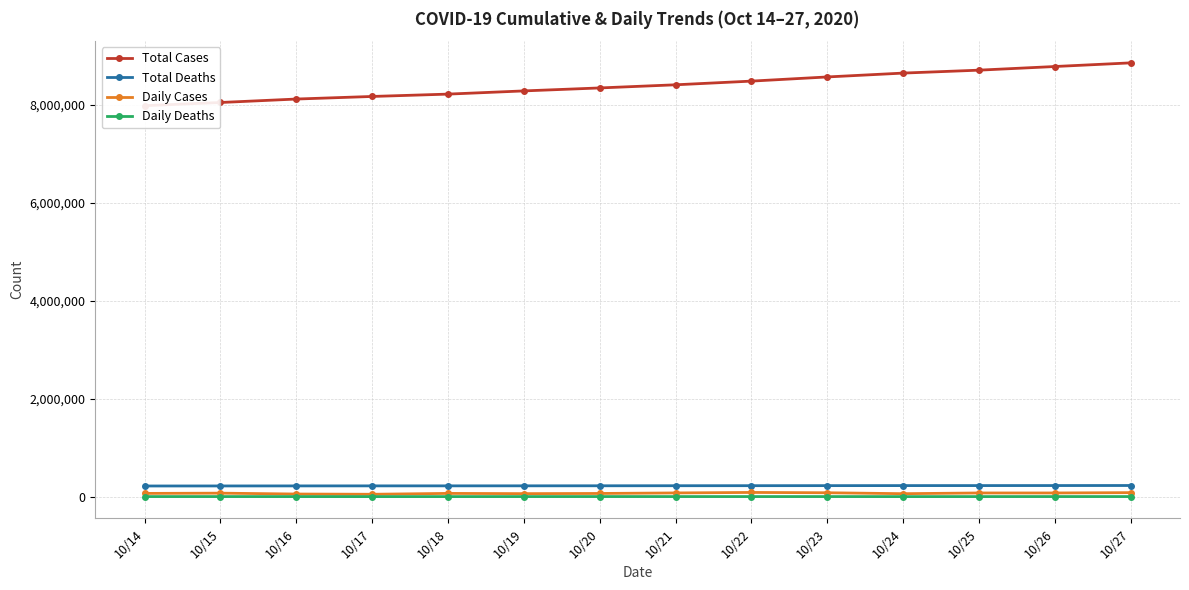

Rank the series by their maximum value, from lowest to highest.

Daily Deaths, Daily Cases, Total Deaths, Total Cases